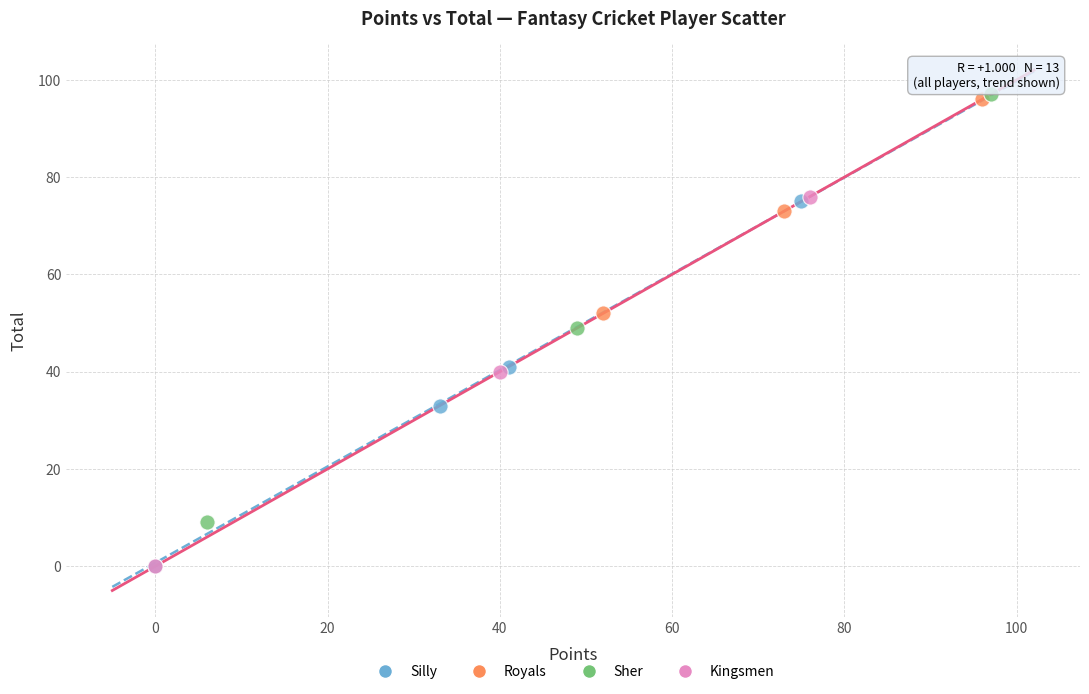

Which series reaches the maximum Y coordinate?

Sher